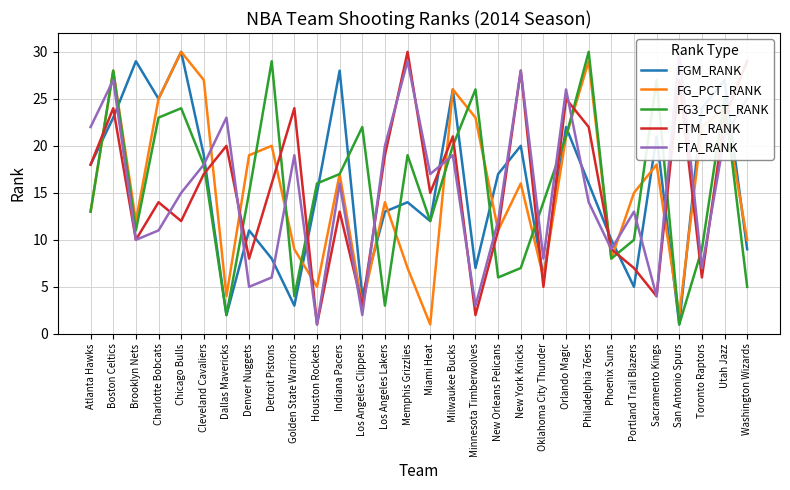

Is this an area chart (filled region under the line)?

No